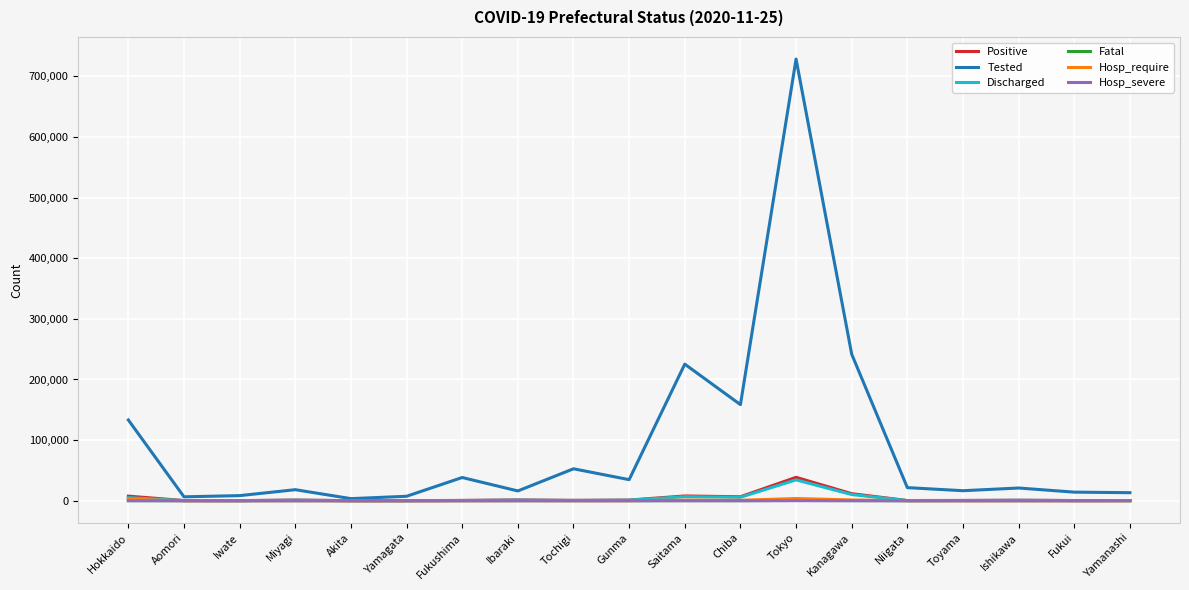

At which category does the chart reach its peak across all series?

Tokyo